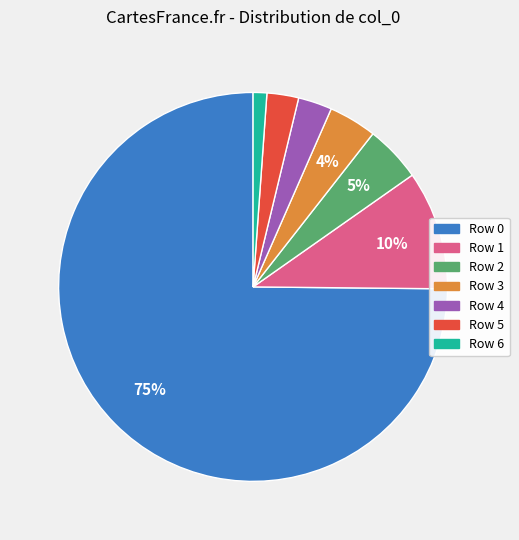

Do Row 0 and Row 3 together represent more than half of the pie?

Yes